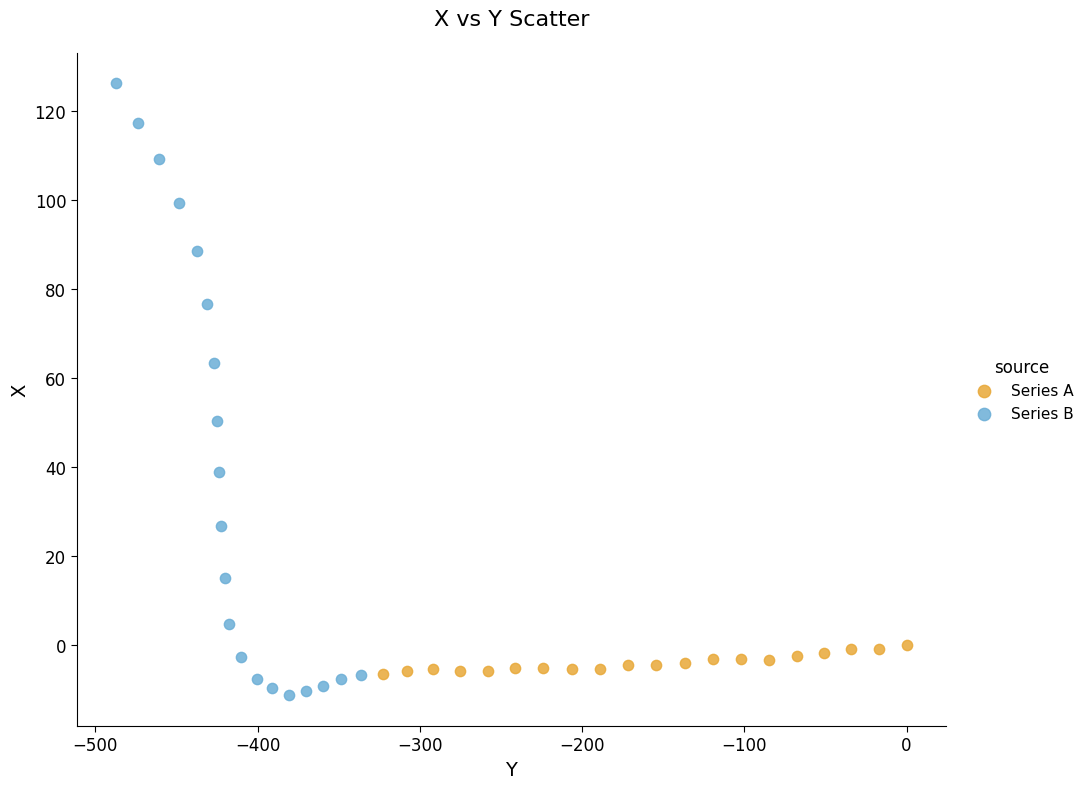

Which series reaches the minimum Y coordinate?

Series B